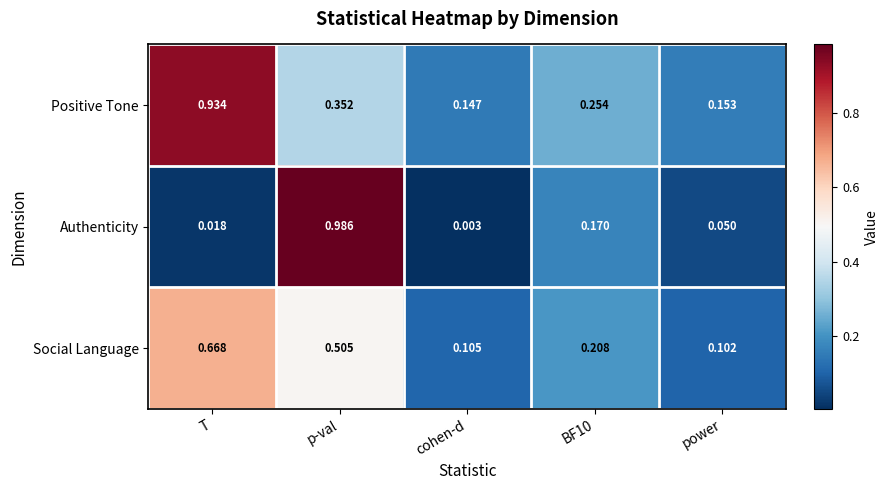

Which series changed the most between p-val and BF10?

Authenticity